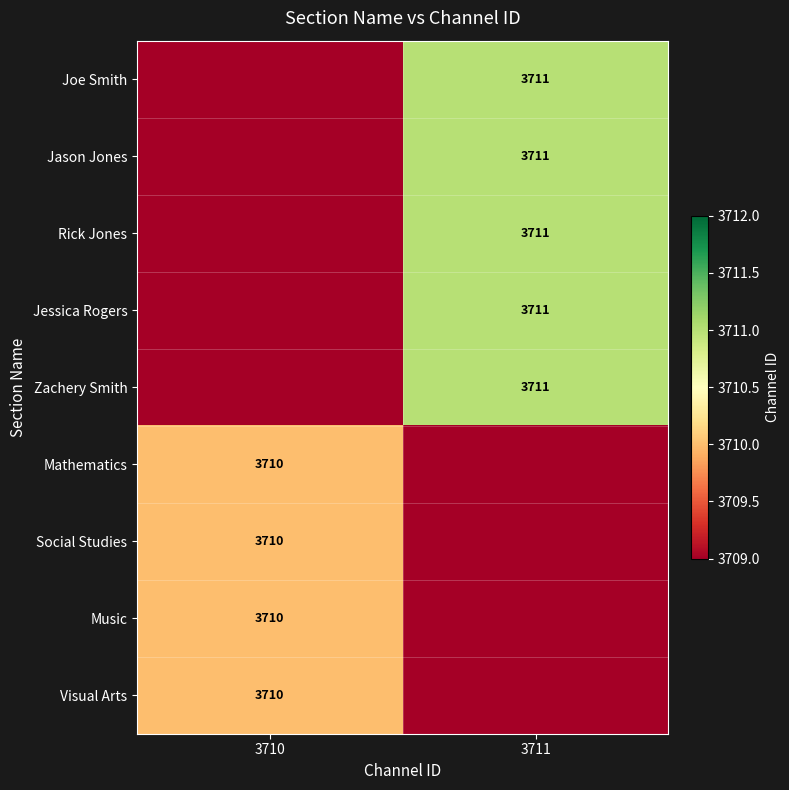

Is it true that Joe Smith equals 5726 at 3711?

False